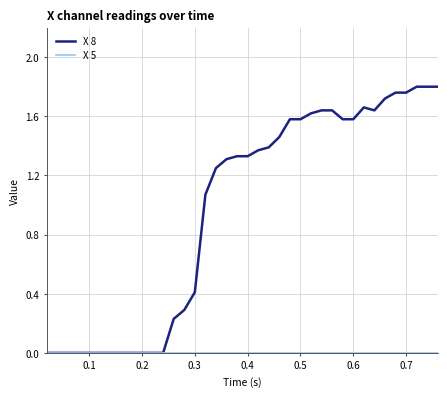

Which series has the largest total across all categories?

X 8